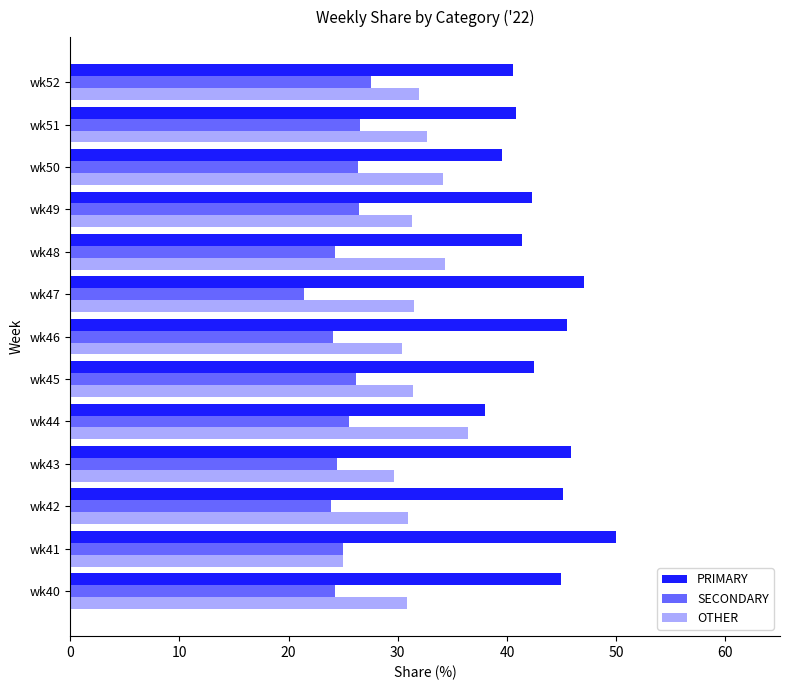

List the series in order of their peak value, highest first.

PRIMARY, OTHER, SECONDARY